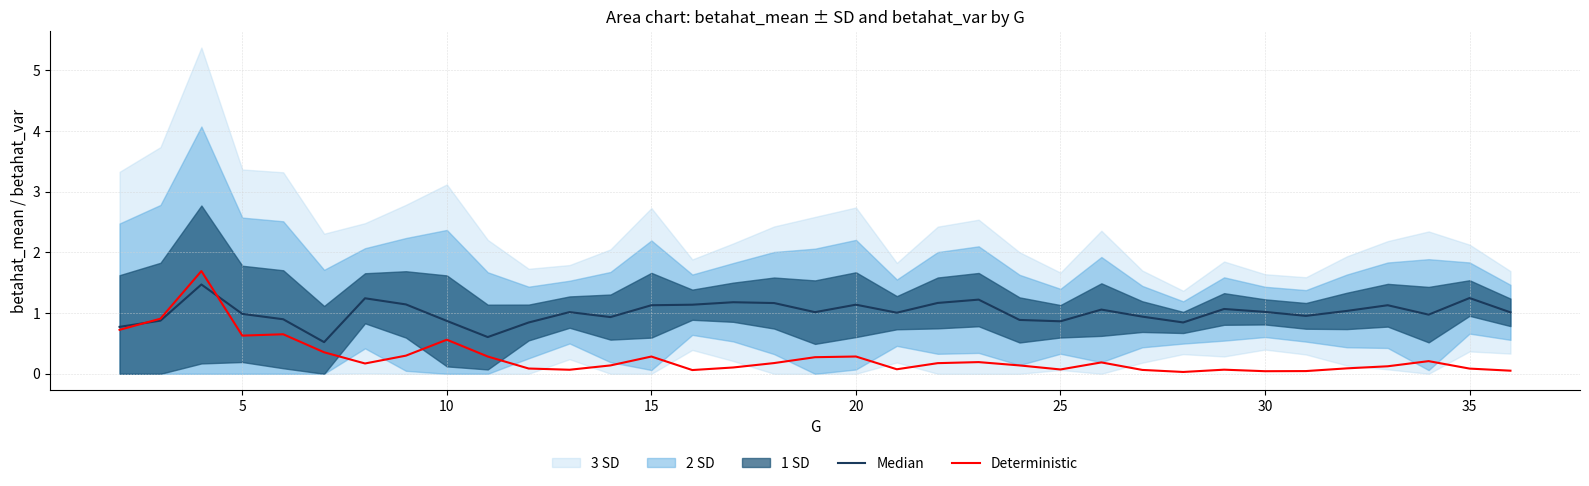

Reading left to right, transcribe all the data shown in this chart.

Median: 0.8	0.9	1.5	1.0	0.9	0.5	1.2	1.1	0.9	0.6	0.8	1.0	0.9	1.1	1.1	1.2	1.2	1.0	1.1	1.0	1.2	1.2	0.9	0.9	1.1	0.9	0.8	1.1	1.0	1.0	1.0	1.1	1.0	1.2	1.0
Deterministic: 0.7	0.9	1.7	0.6	0.7	0.4	0.2	0.3	0.6	0.3	0.1	0.1	0.1	0.3	0.1	0.1	0.2	0.3	0.3	0.1	0.2	0.2	0.1	0.1	0.2	0.1	0.0	0.1	0.0	0.0	0.1	0.1	0.2	0.1	0.1